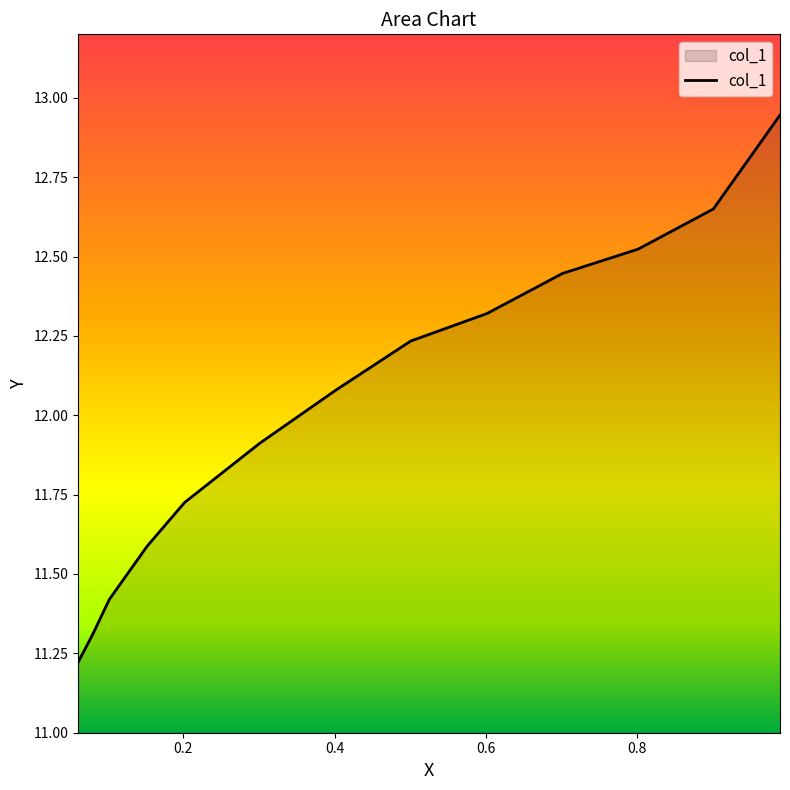

What value does the data have at 0.7013?

12.4